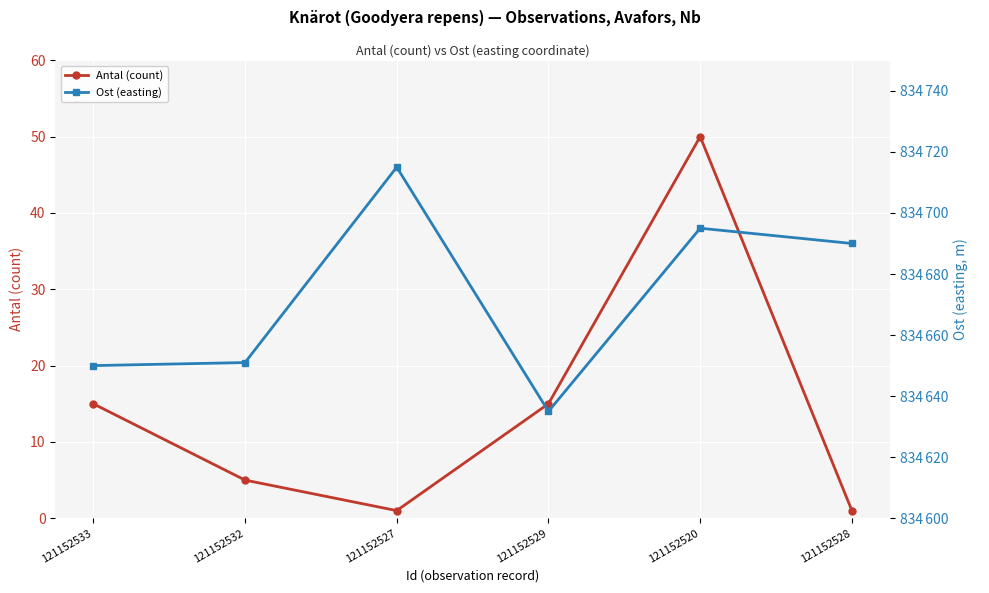

True or false: Antal (count) and Ost (easting) intersect in this chart.

False